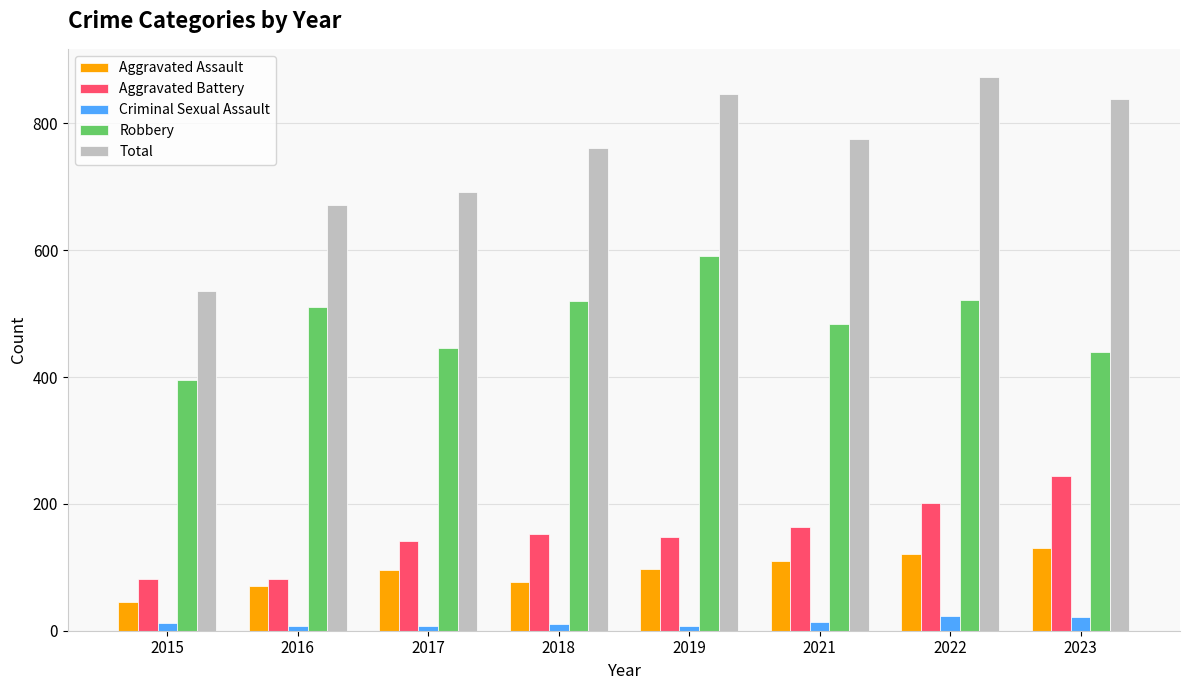

Rank the series by their maximum value, from highest to lowest.

Total, Robbery, Aggravated Battery, Aggravated Assault, Criminal Sexual Assault